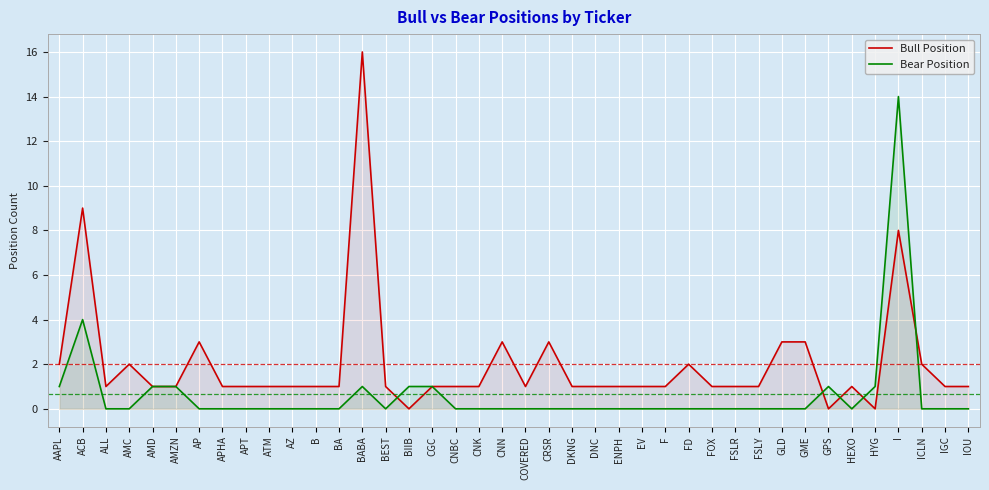

How many positive values does the Bear Position series have?

10